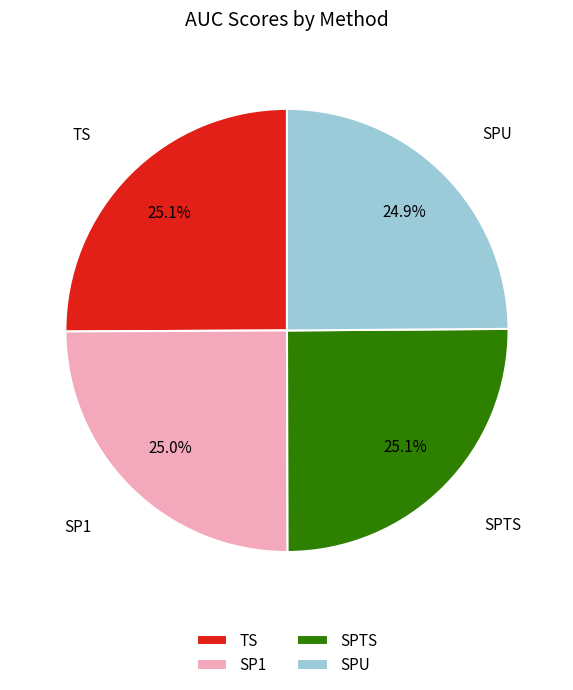

Do TS and SPU together represent more than half of the pie?

No